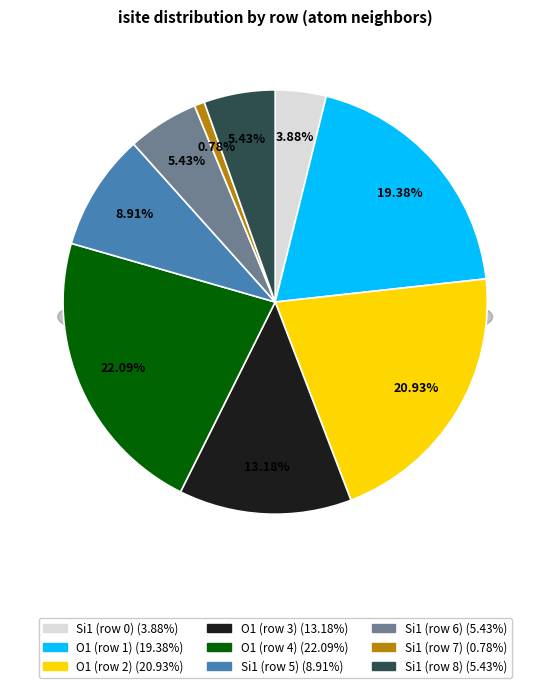

To the nearest percent, what is the difference between the O1 (row 2) and Si1 (row 8) slice percentages?

16%